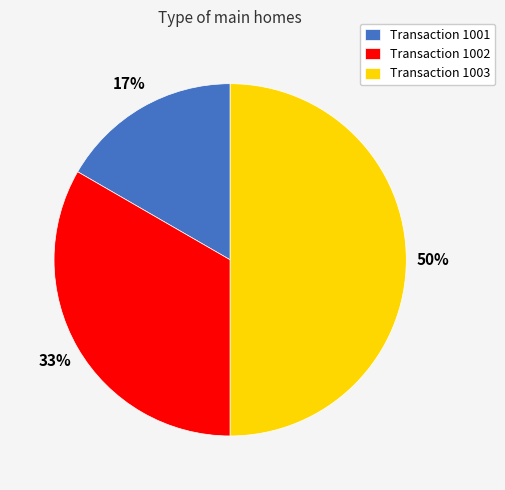

Which has a higher value, Transaction 1002 or Transaction 1001?

Transaction 1002